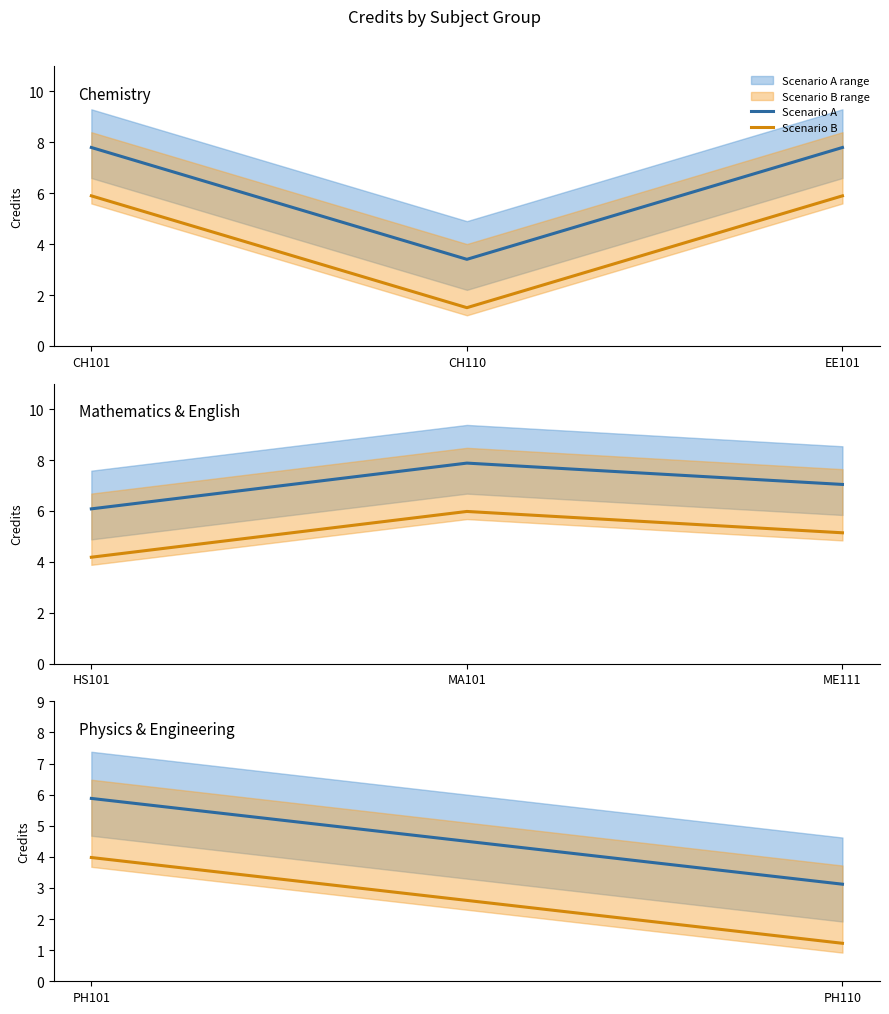

How many lines are shown in the chart?

2